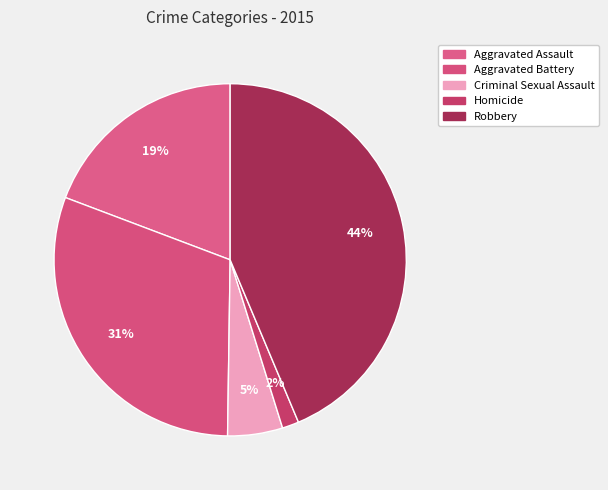

How many slices are in this pie chart?

5